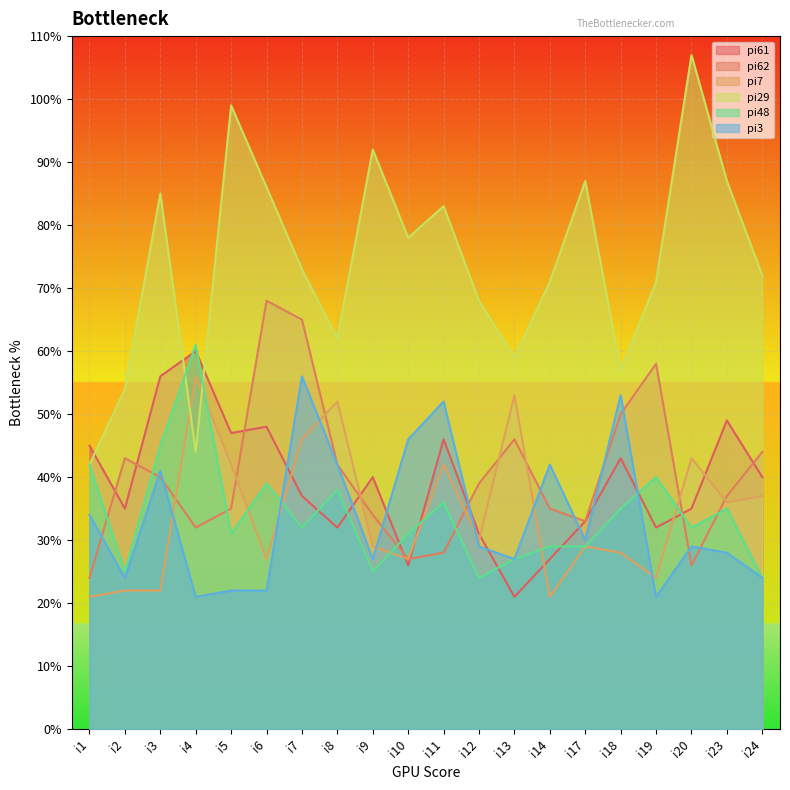

What is the difference between the maximum and minimum values in the pi3 series?

35